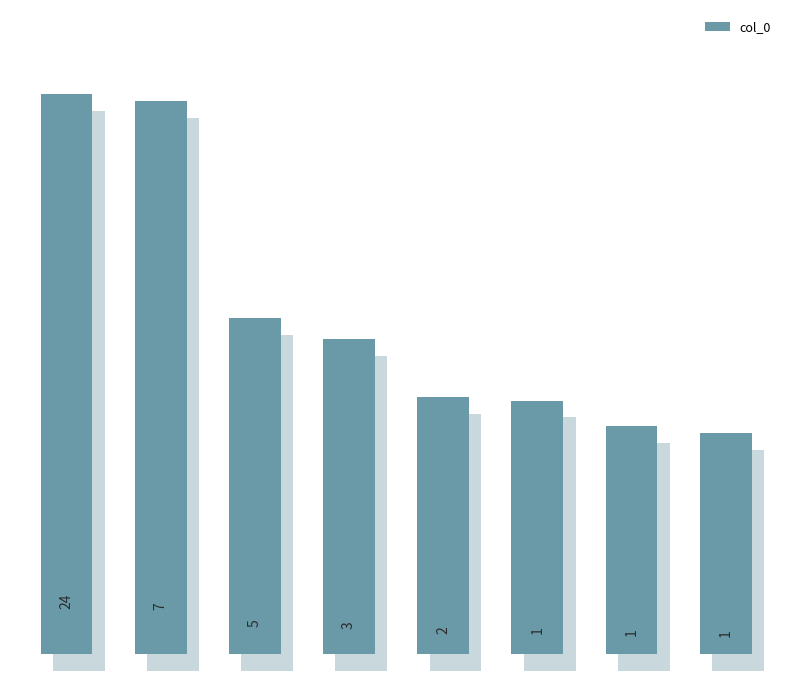

True or false: the data shows 0.3 at 4.

False